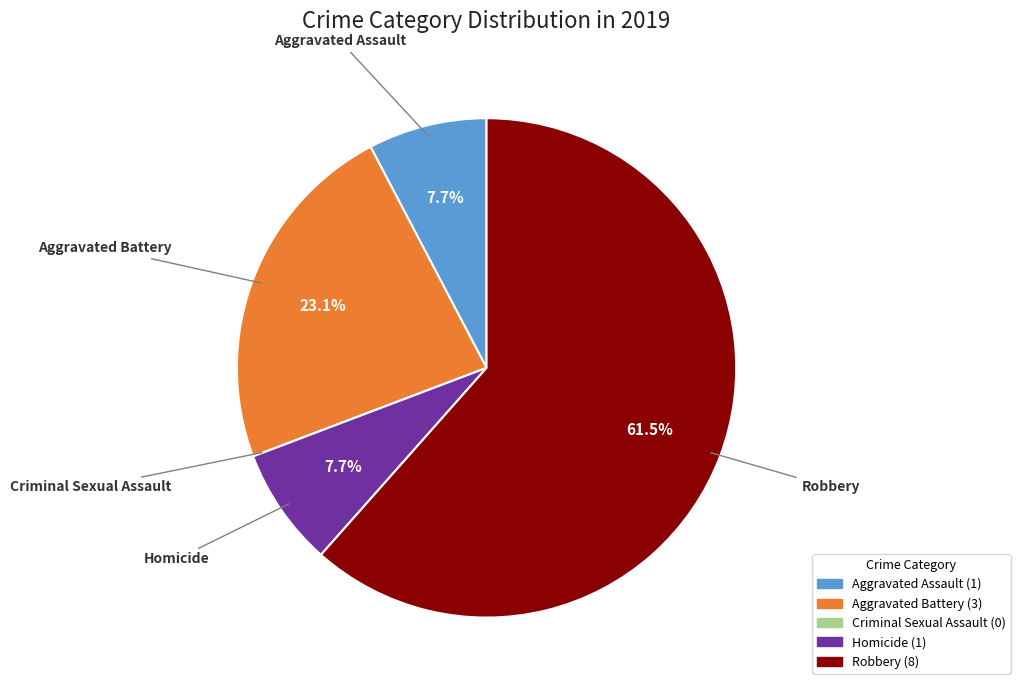

Combined, what portion of the pie is Homicide and Aggravated Battery?

30.8%